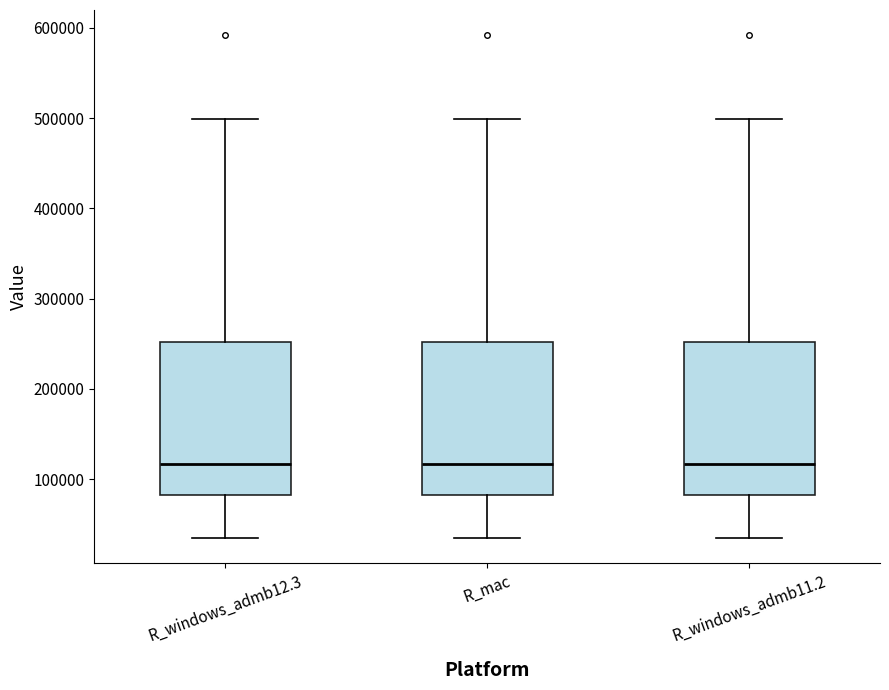

Reading left to right, read every box against the y-axis: the position of its median line, the range the box covers, and the ends of its whiskers. The values are not printed on the chart, so give them approximately, as read against the axis.

R_windows_admb12.3: median 120000, box 80000 to 250000, whiskers 30000 to 500000
R_mac: median 120000, box 80000 to 250000, whiskers 30000 to 500000
R_windows_admb11.2: median 120000, box 80000 to 250000, whiskers 30000 to 500000